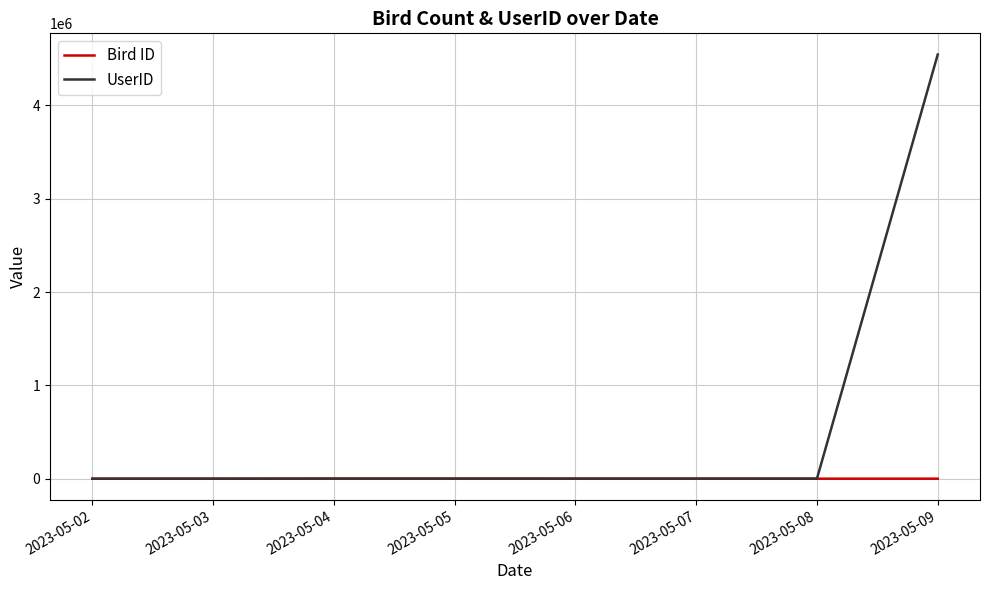

What is the maximum value shown in the chart?

4545450